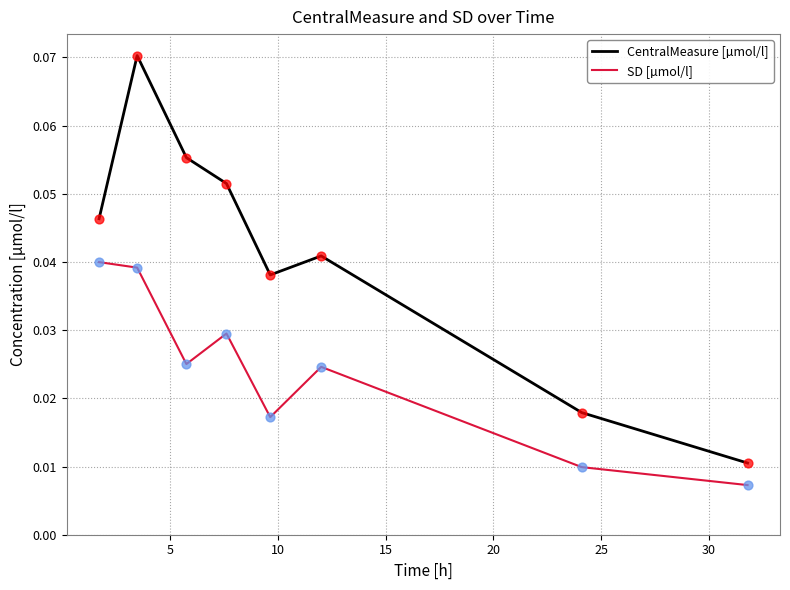

What are all the series names shown in the legend?

CentralMeasure [µmol/l], SD [µmol/l]